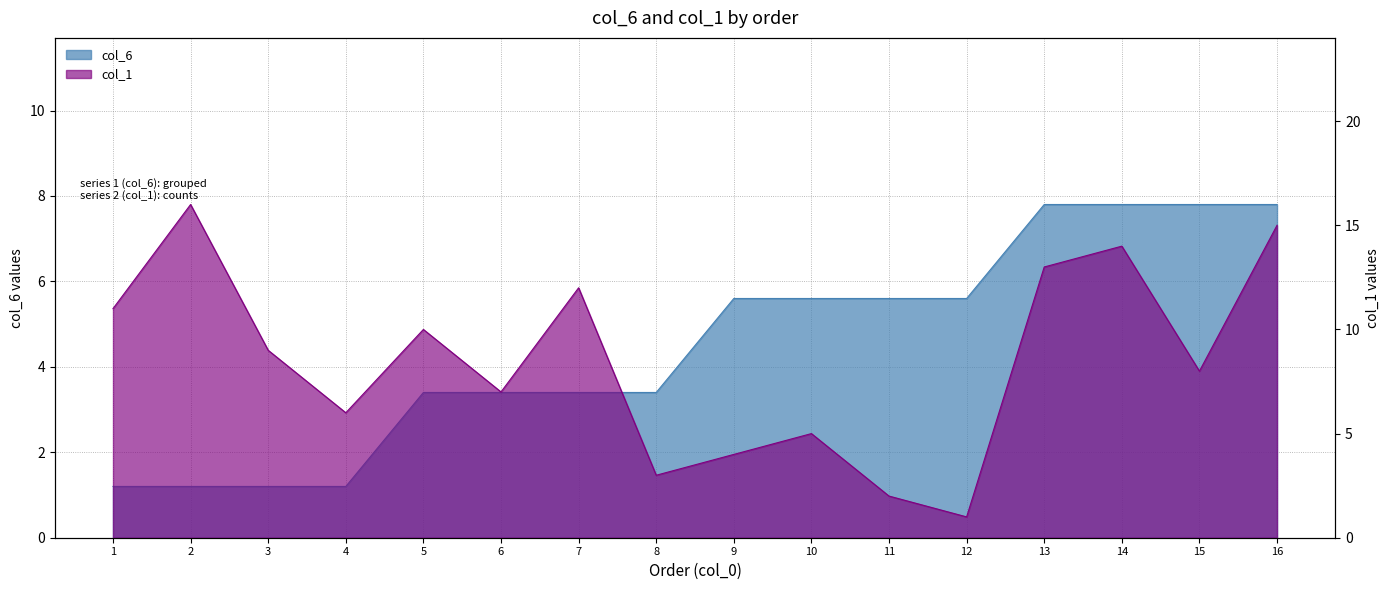

At which category does col_1 reach its first local valley?

4